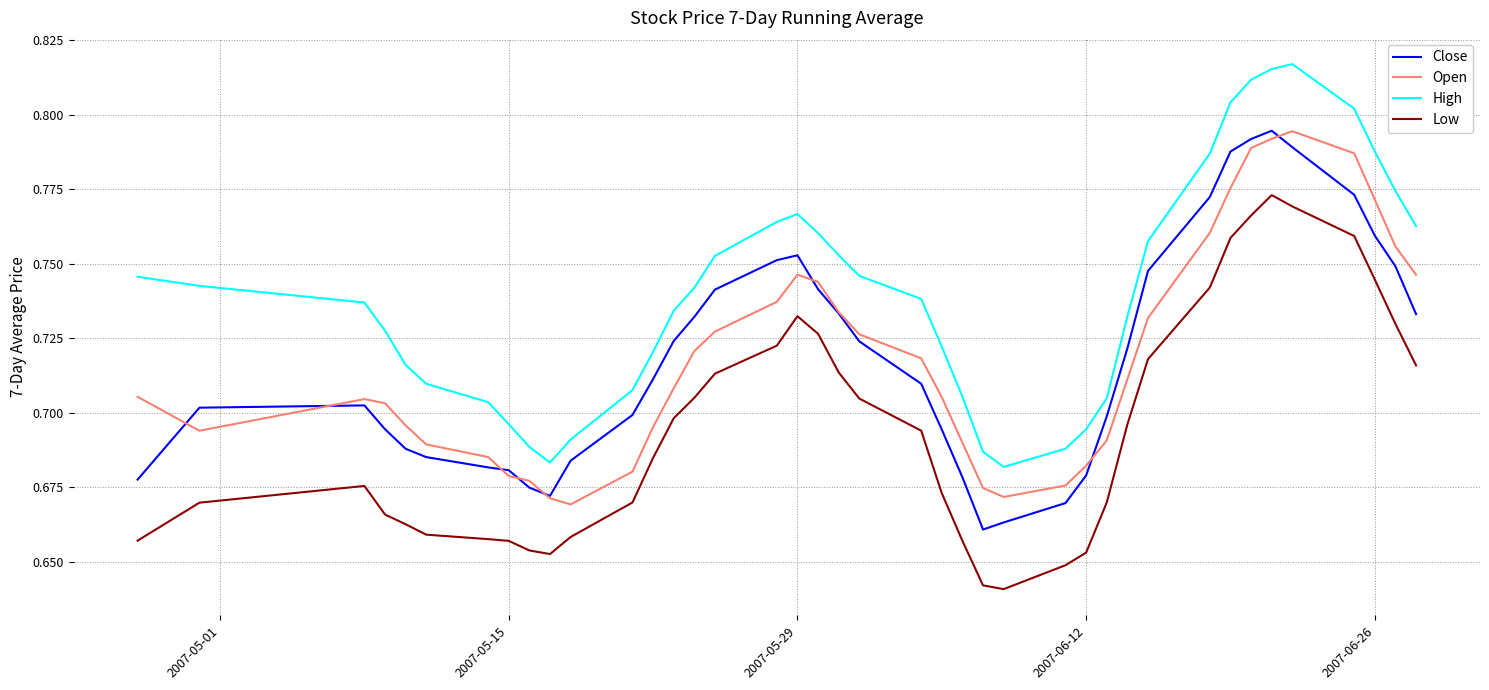

Which series has the largest total across all categories?

High